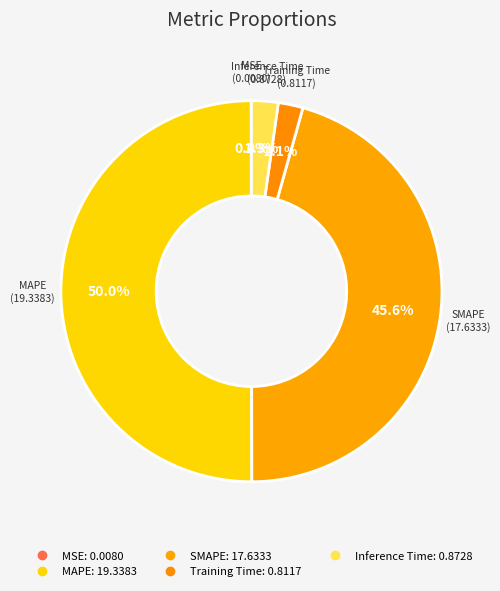

Rank the categories by value from lowest to highest.

MSE, Training Time, Inference Time, SMAPE, MAPE